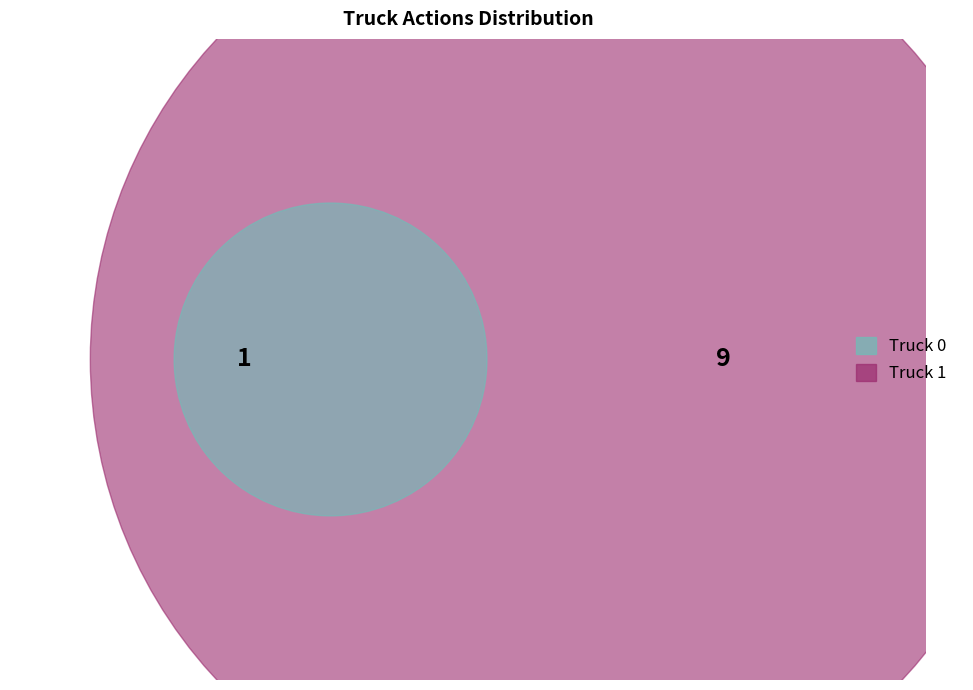

Rank the categories by value from lowest to highest.

Truck 0, Truck 1